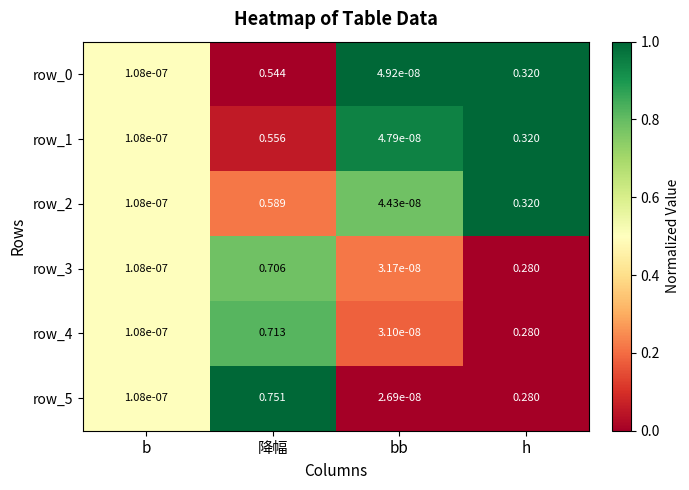

At how many categories does at least one series exceed 0?

4